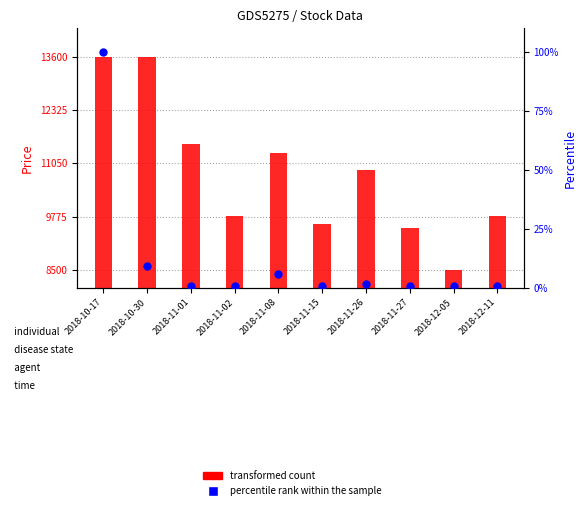

Which series has the widest spread of Y values?

transformed count